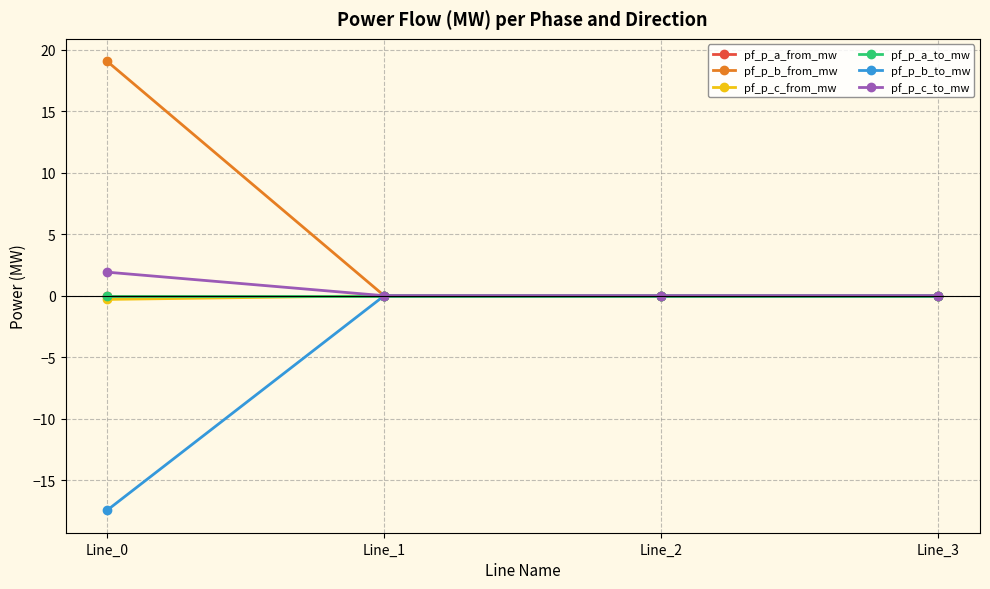

True or false: pf_p_c_from_mw and pf_p_c_to_mw cross at least once.

True